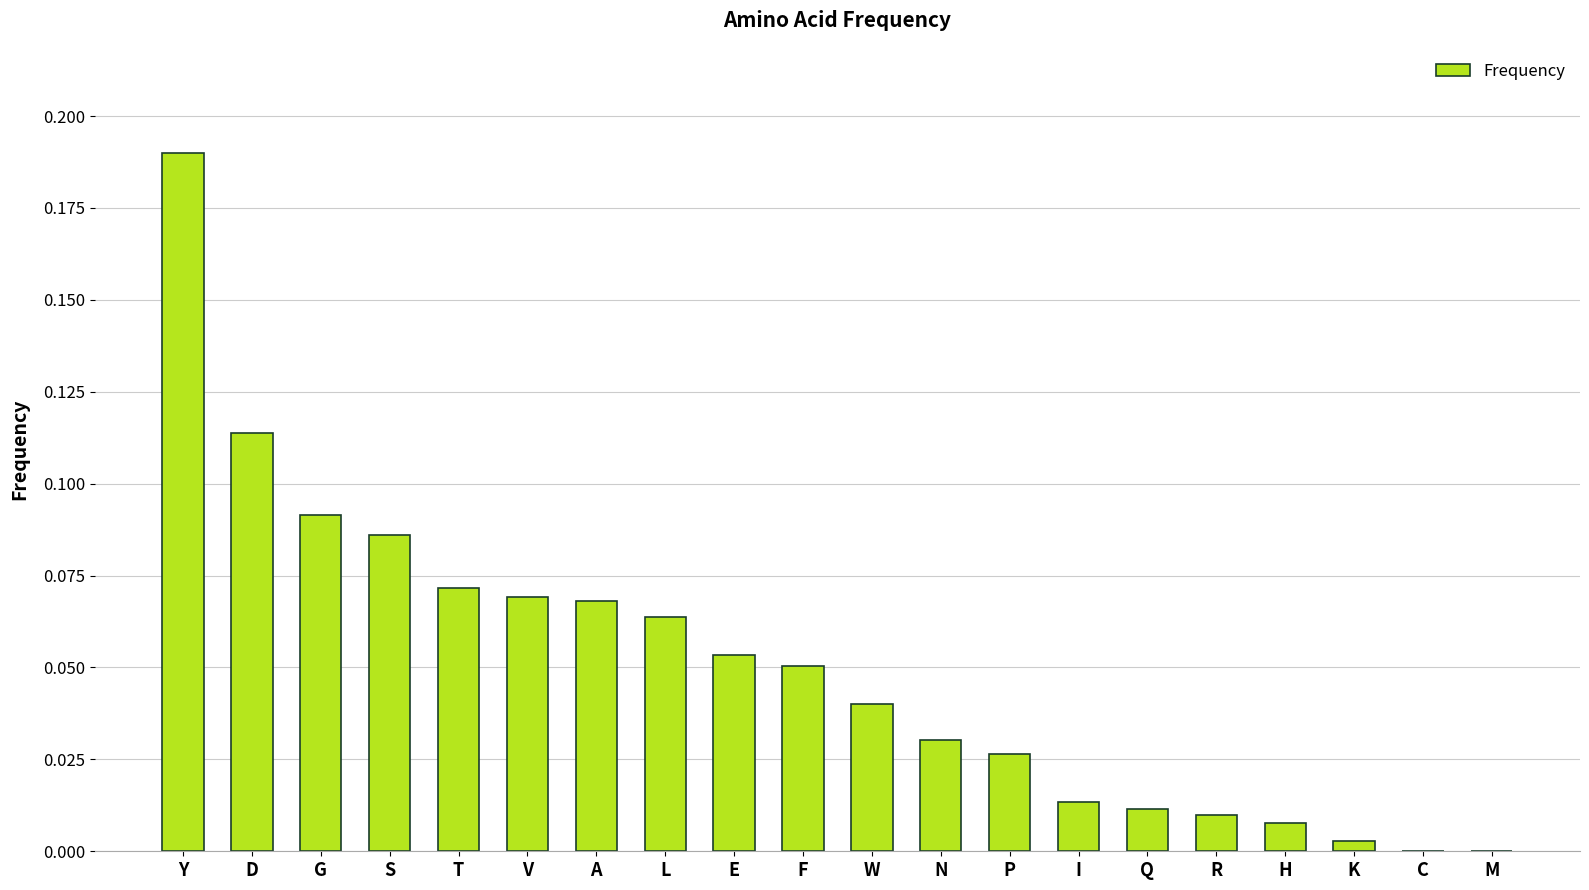

The value at K is 0.0. True or false?

True